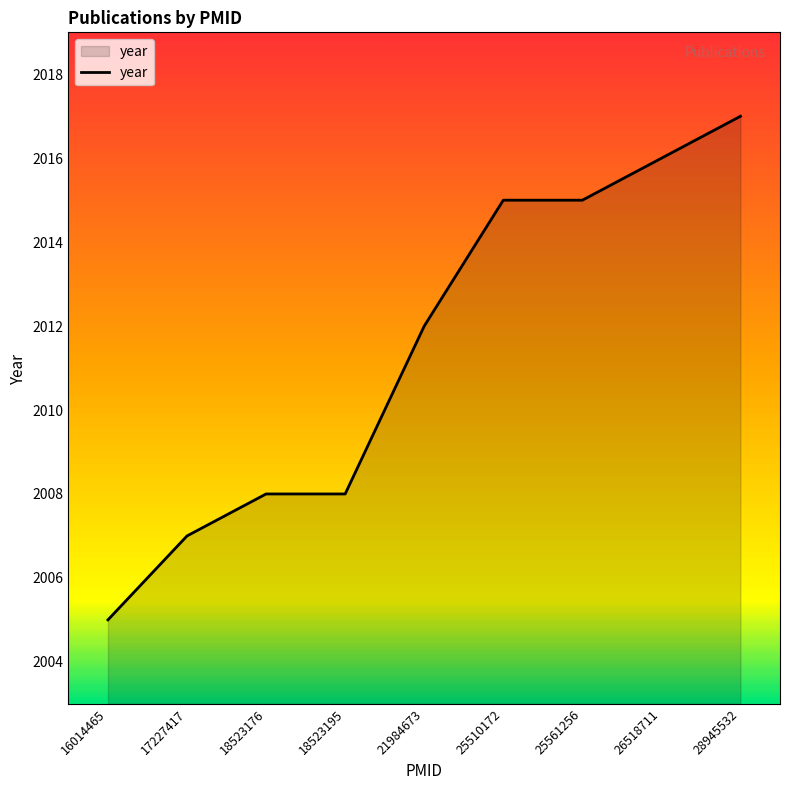

Where is the data nearest to the value 2011?

21984673